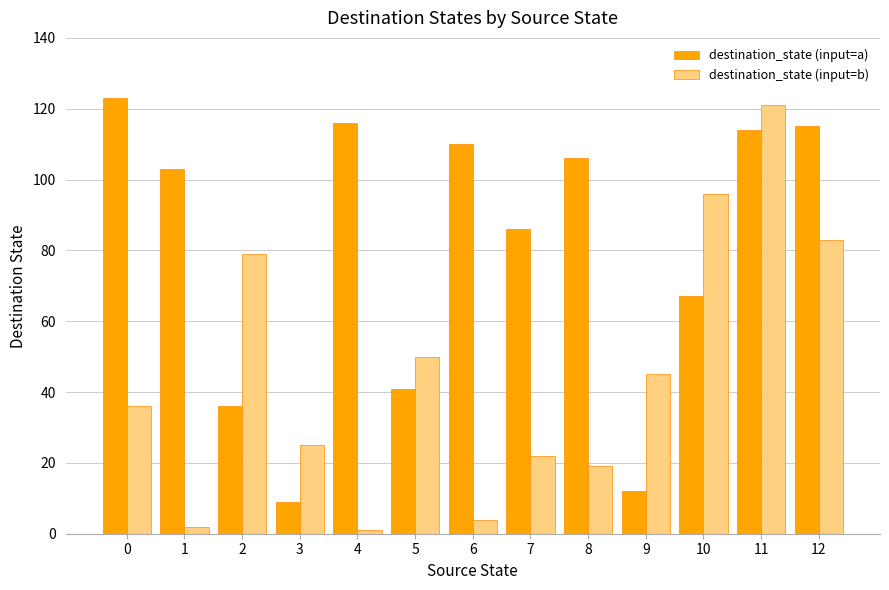

Reading right to left, extract all data points from this chart.

destination_state (input=a): 115	114	67	12	106	86	110	41	116	9	36	103	123
destination_state (input=b): 83	121	96	45	19	22	4	50	1	25	79	2	36